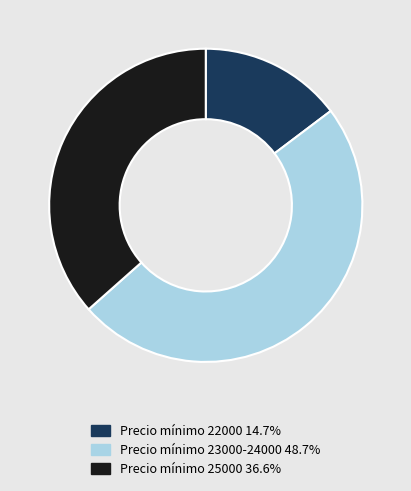

Do Precio mínimo 22000 14.7% and Precio mínimo 23000-24000 48.7% together represent more than half of the pie?

Yes